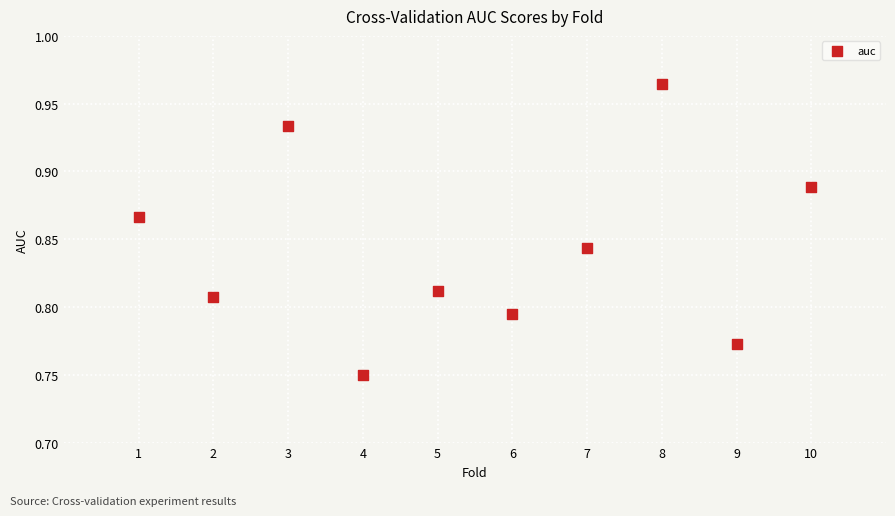

What is the average X value?

5.5